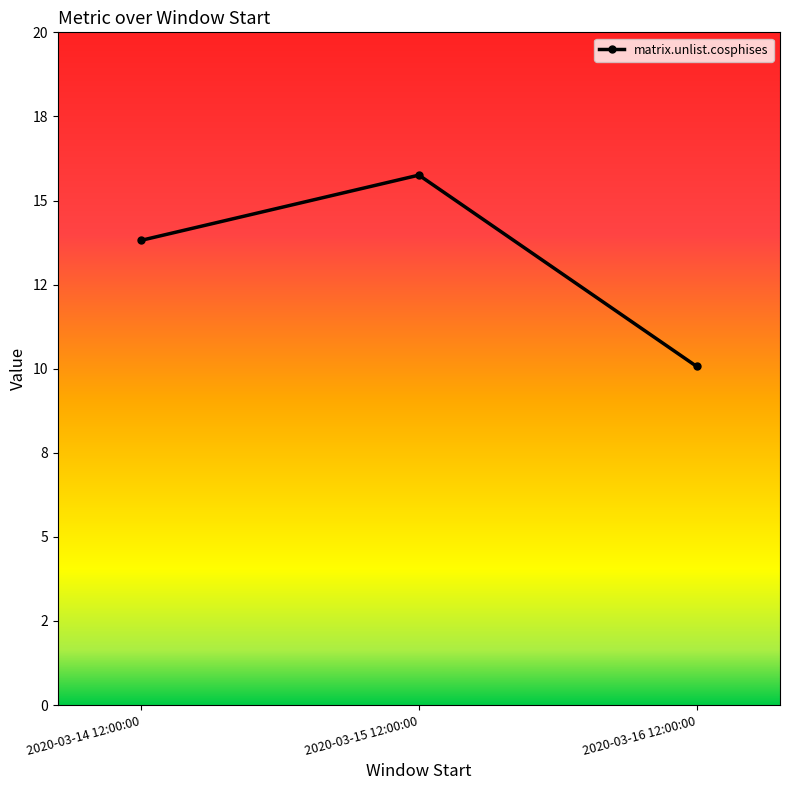

The chart shows a value of 21.8 at 2020-03-14 12:00:00. True or false?

False